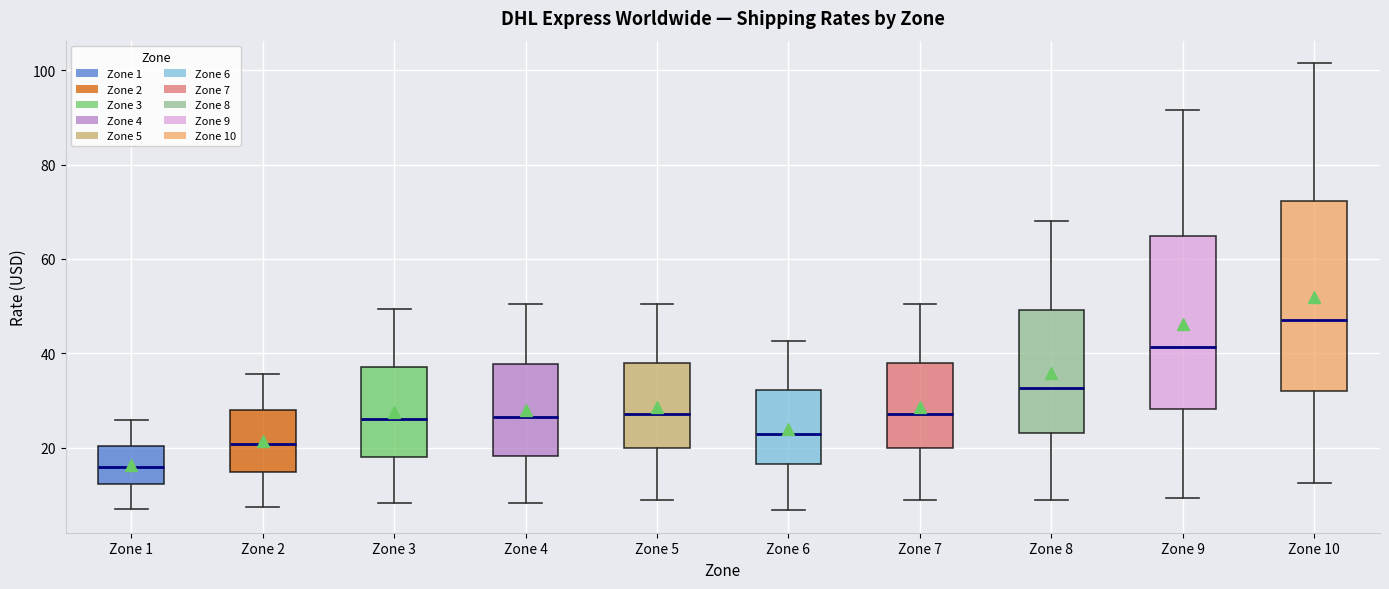

Where is the upper edge of the box for Zone 7 on the y-axis? The values are not printed on the chart, so give them approximately, as read against the axis.

38